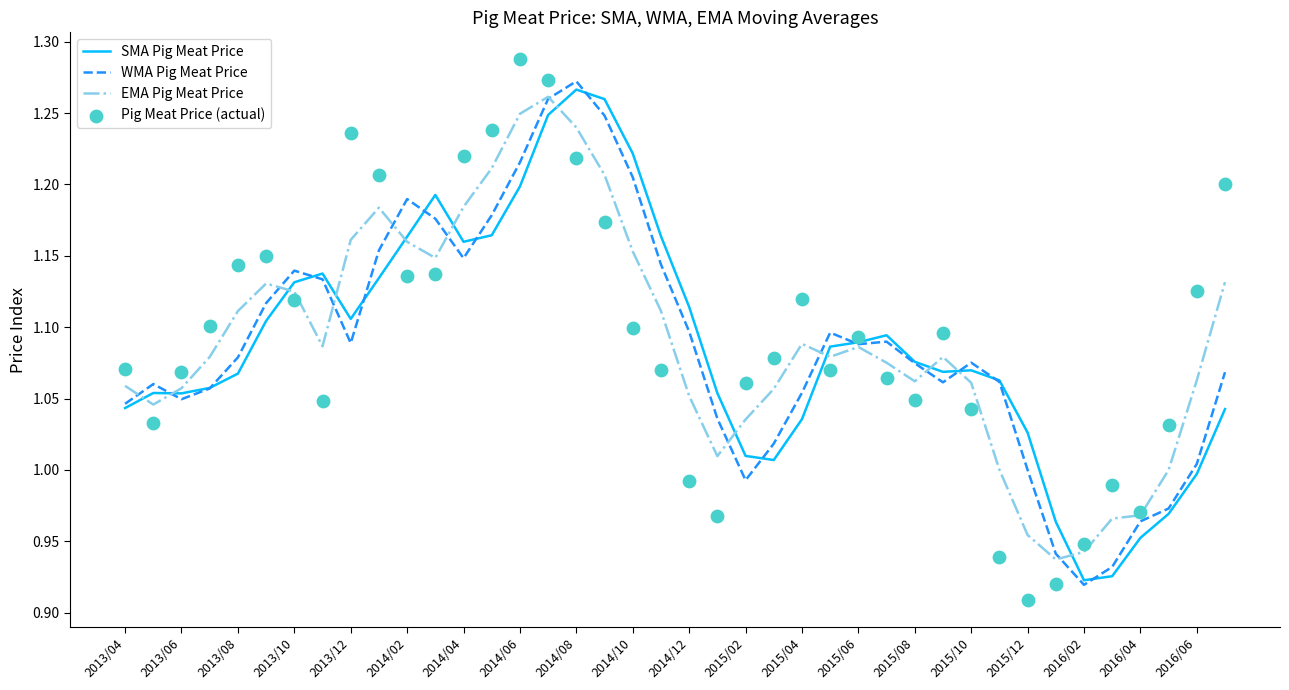

True or false: WMA Pig Meat Price has a value of 0.6 at 2016/04.

False